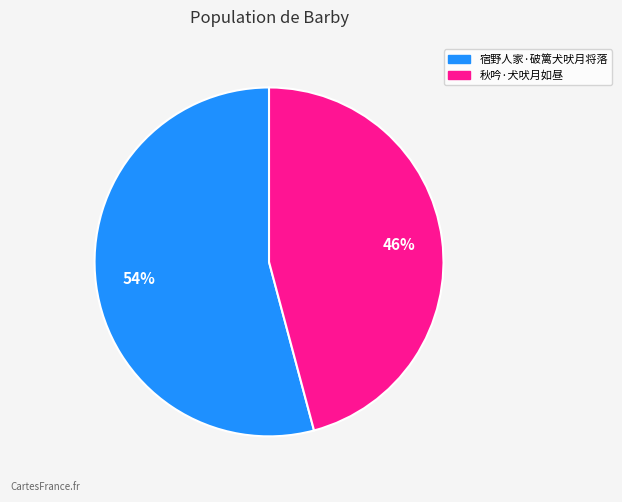

Which slice is the smallest?

秋吟·犬吠月如昼